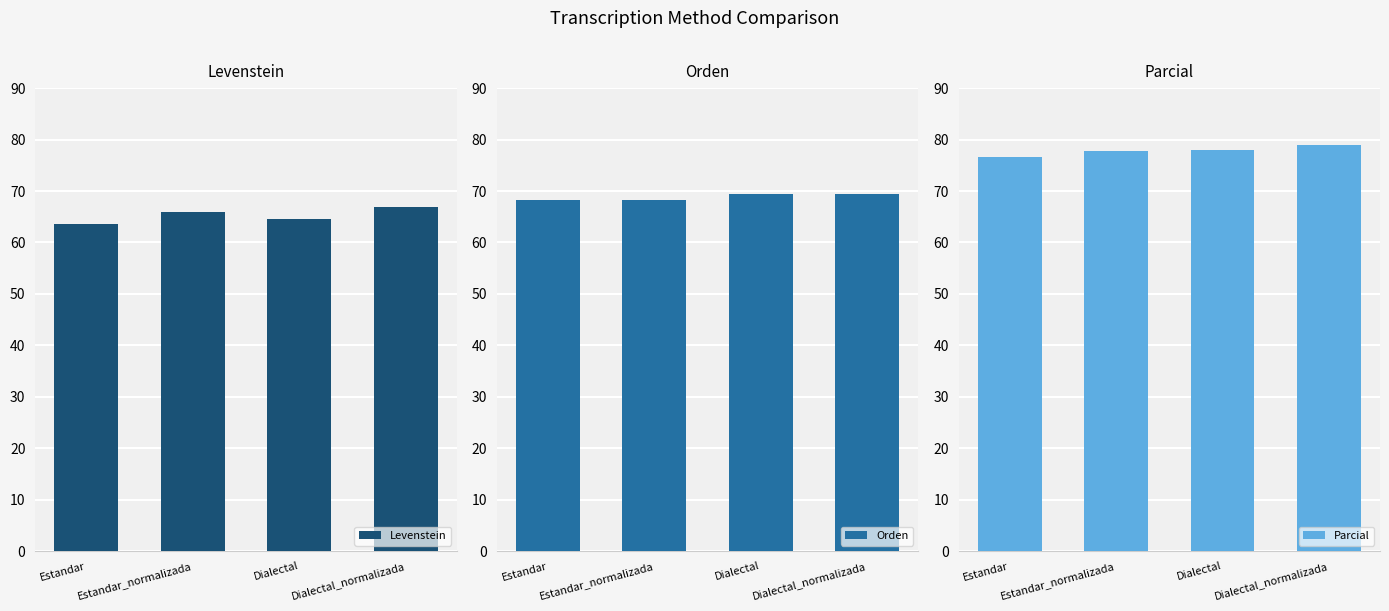

Reading left to right, extract all data points from this chart.

Levenstein: Estandar=63.6	Estandar_normalizada=65.9	Dialectal=64.6	Dialectal_normalizada=66.9
Orden: Estandar=68.2	Estandar_normalizada=68.2	Dialectal=69.4	Dialectal_normalizada=69.4
Parcial: Estandar=76.6	Estandar_normalizada=77.7	Dialectal=77.9	Dialectal_normalizada=79.0